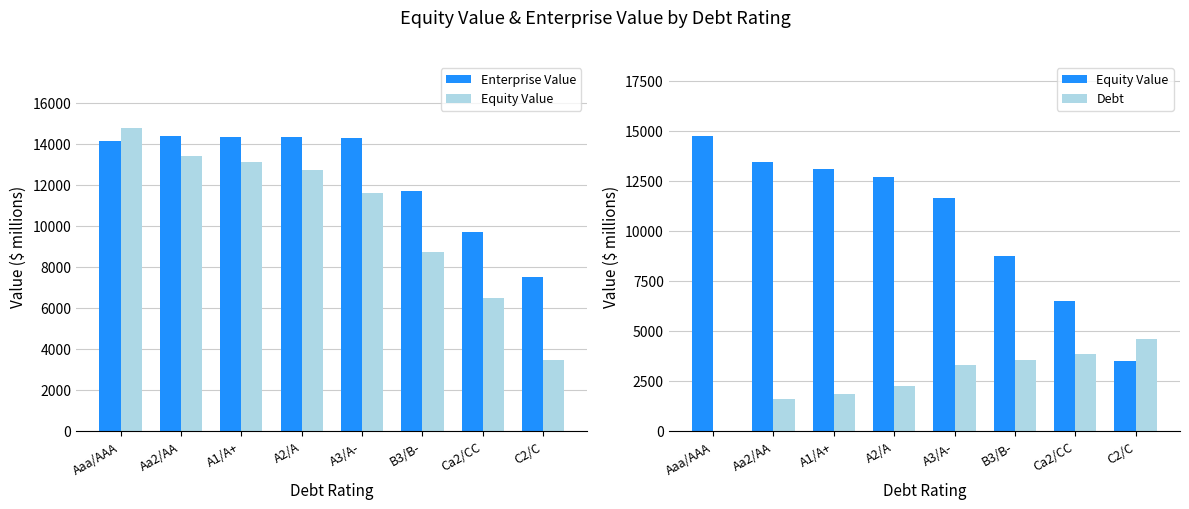

The Enterprise Value series shows 14325.7 at A2/A. True or false?

True